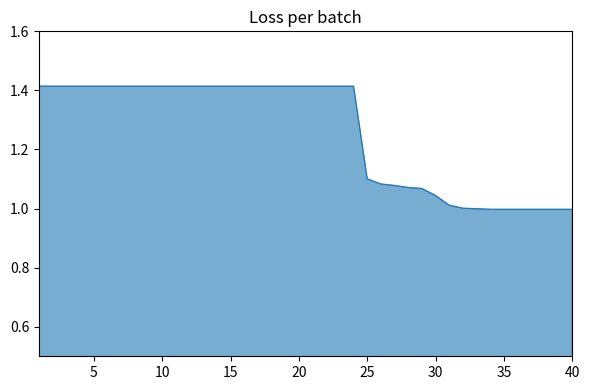

What is the difference between the maximum and minimum values?

0.4